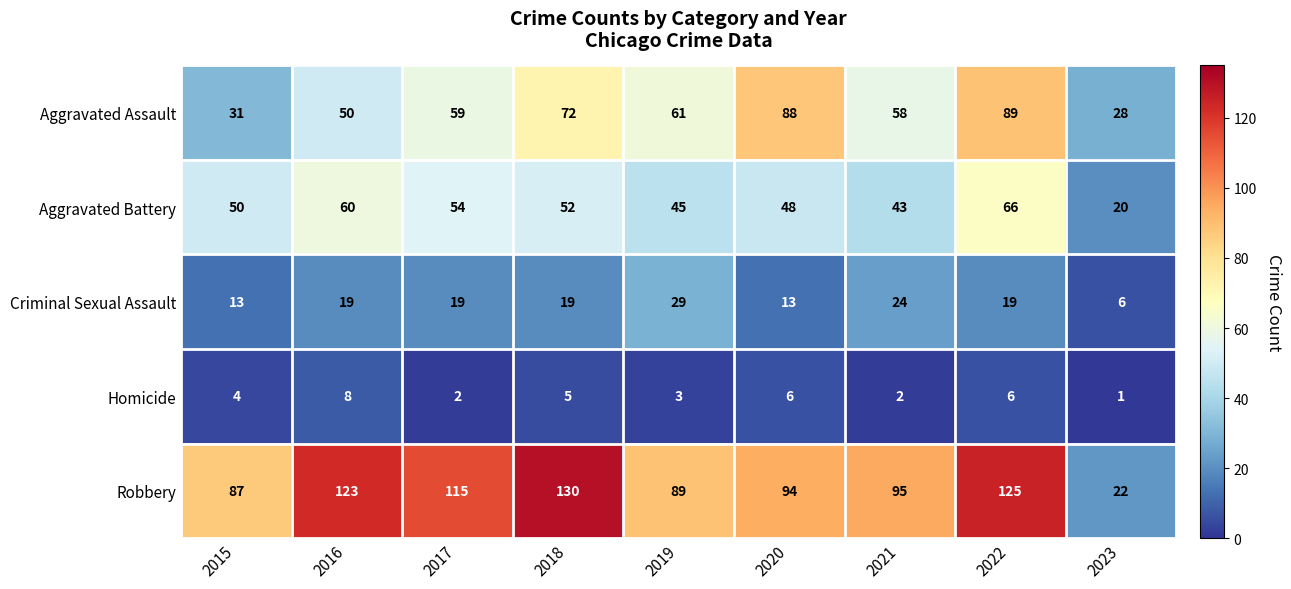

At 2018, list the series in order from largest to smallest.

Robbery, Aggravated Assault, Aggravated Battery, Criminal Sexual Assault, Homicide